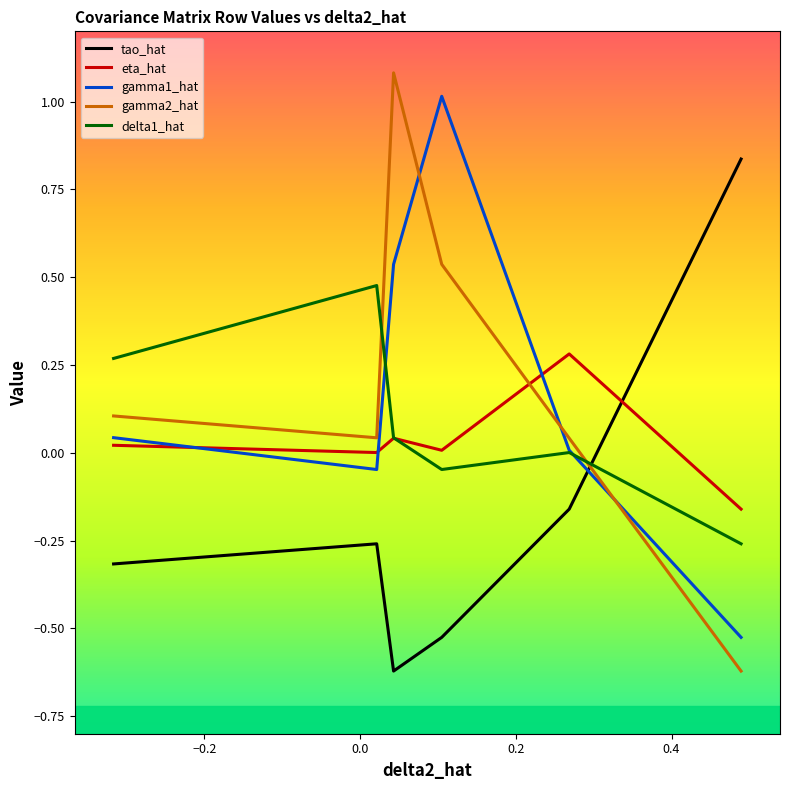

How many lines are shown in the chart?

5